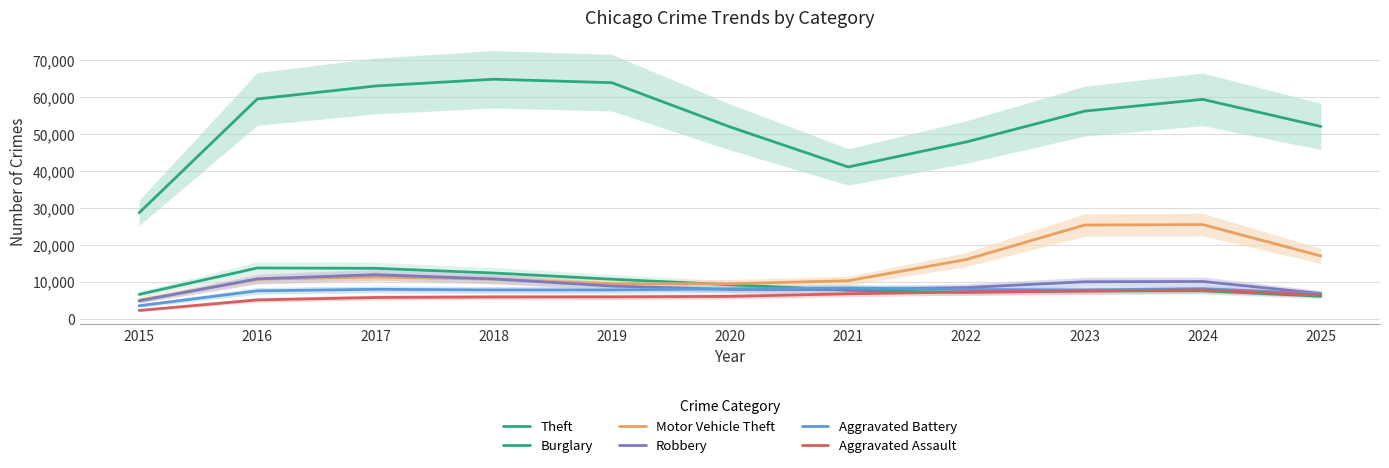

How many lines are shown in the chart?

6